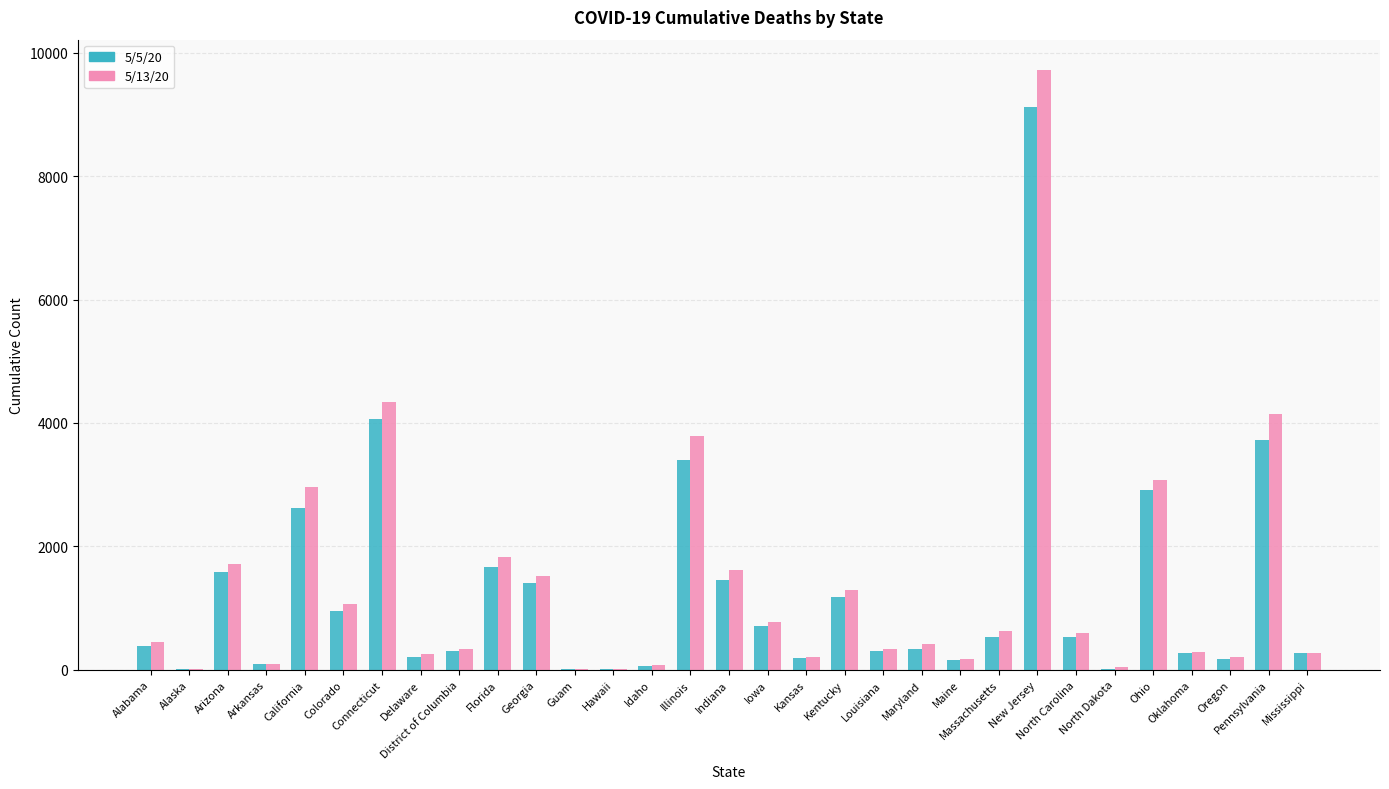

At which category is the sum across all series the highest?

New Jersey